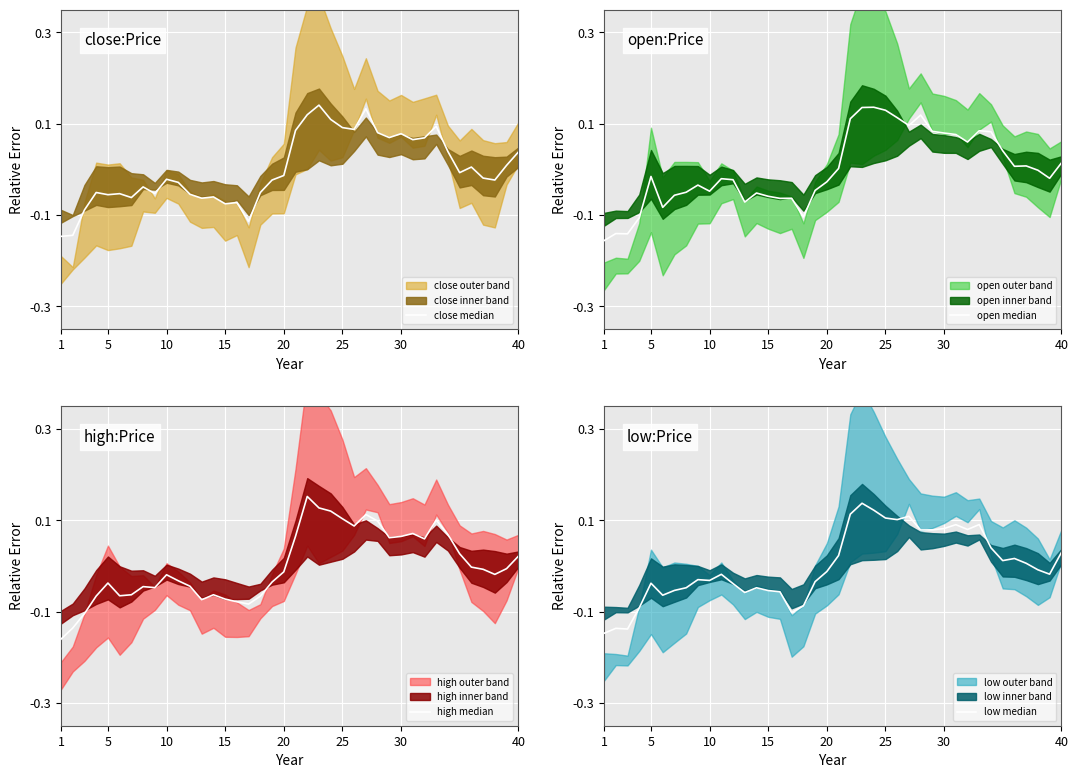

How many times do high median and open median cross each other?

15